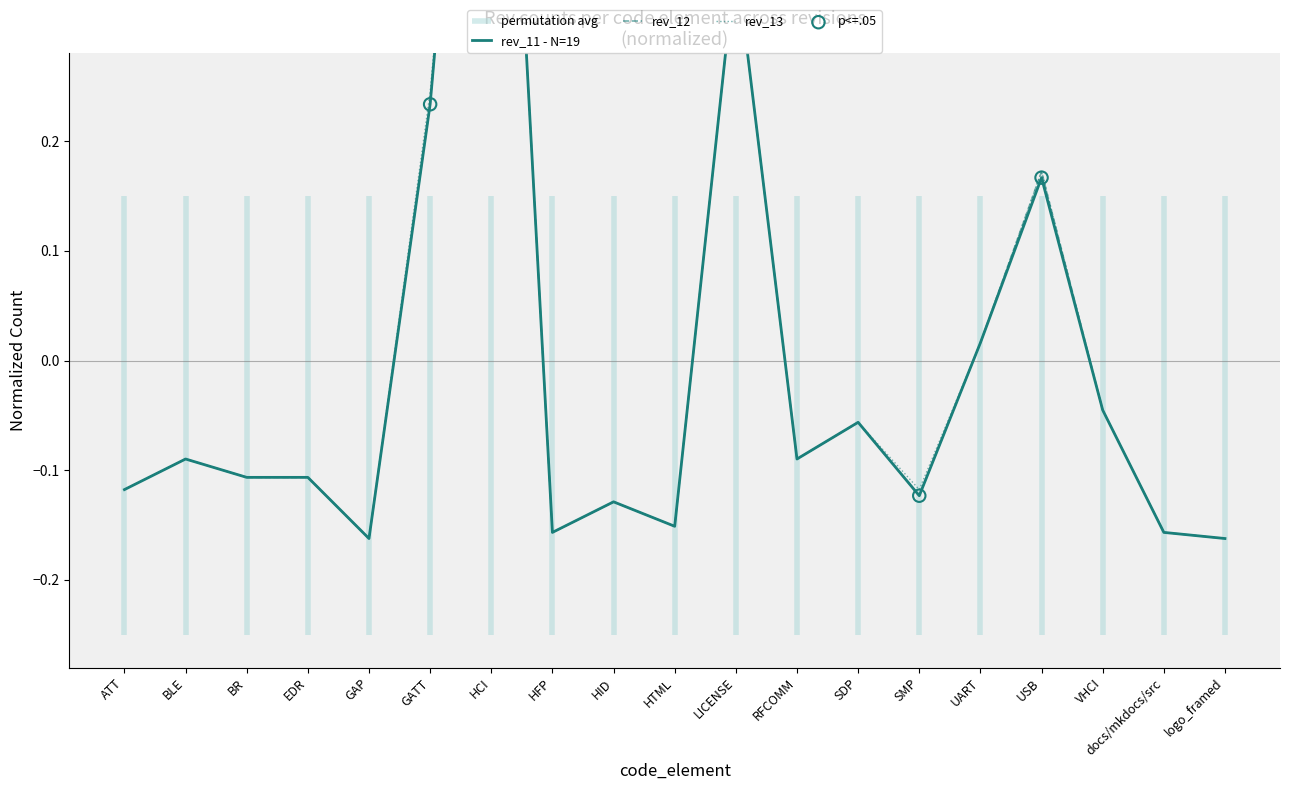

At which category is the sum across all series the highest?

HCI